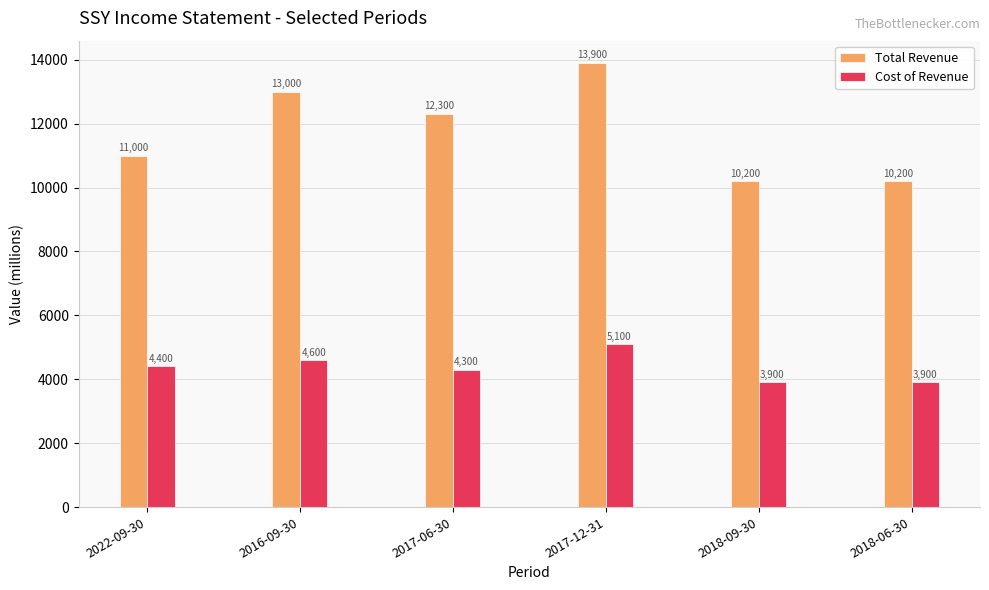

What is the label of the 5th bar from the left?

2018-09-30